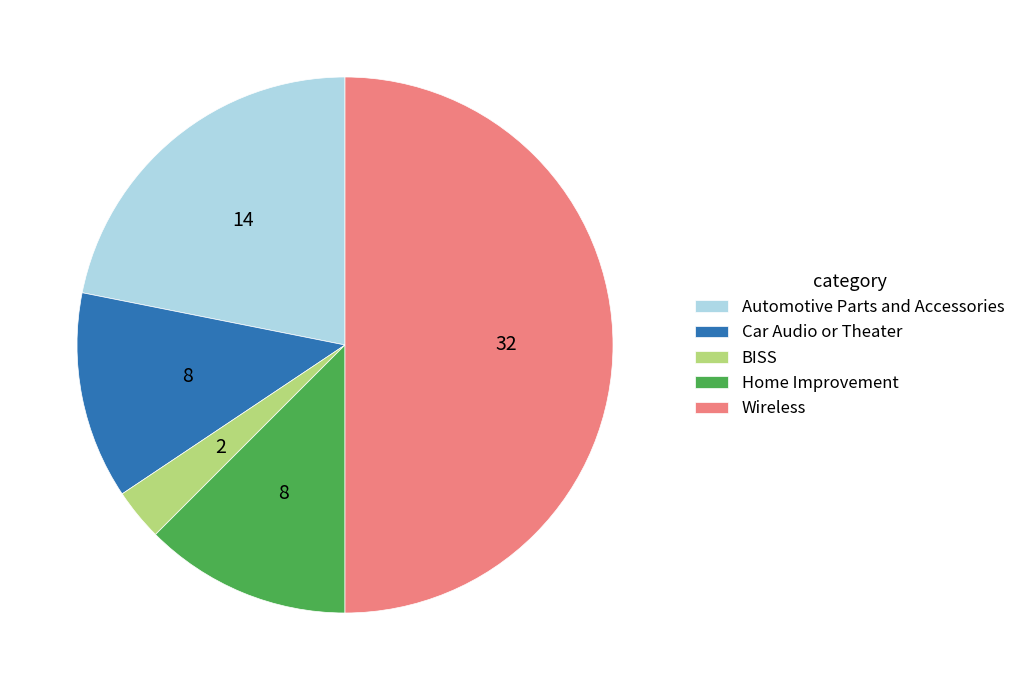

What is the ratio of the value at Wireless to the value at BISS?

16.0